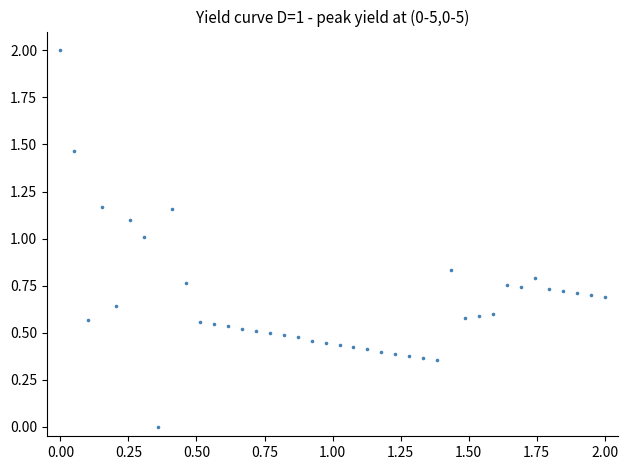

What is the range of Y values (max minus min)?

2.0